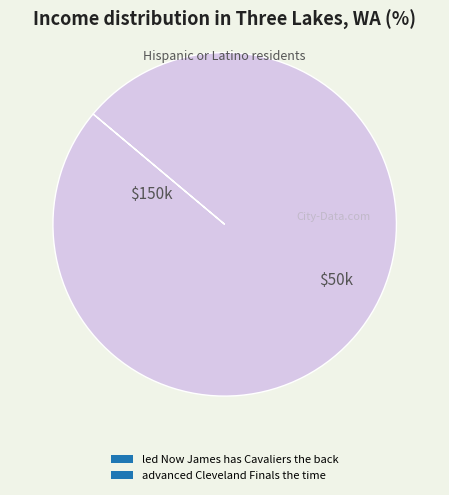

Which slice is the largest?

advanced Cleveland Finals the time